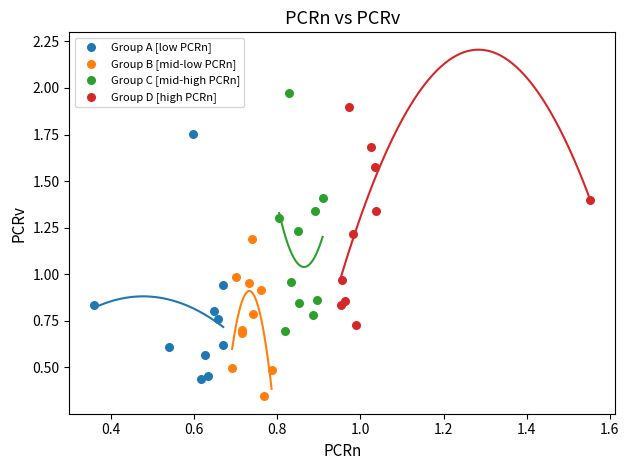

Which series has the widest spread of Y values?

Group A [low PCRn]